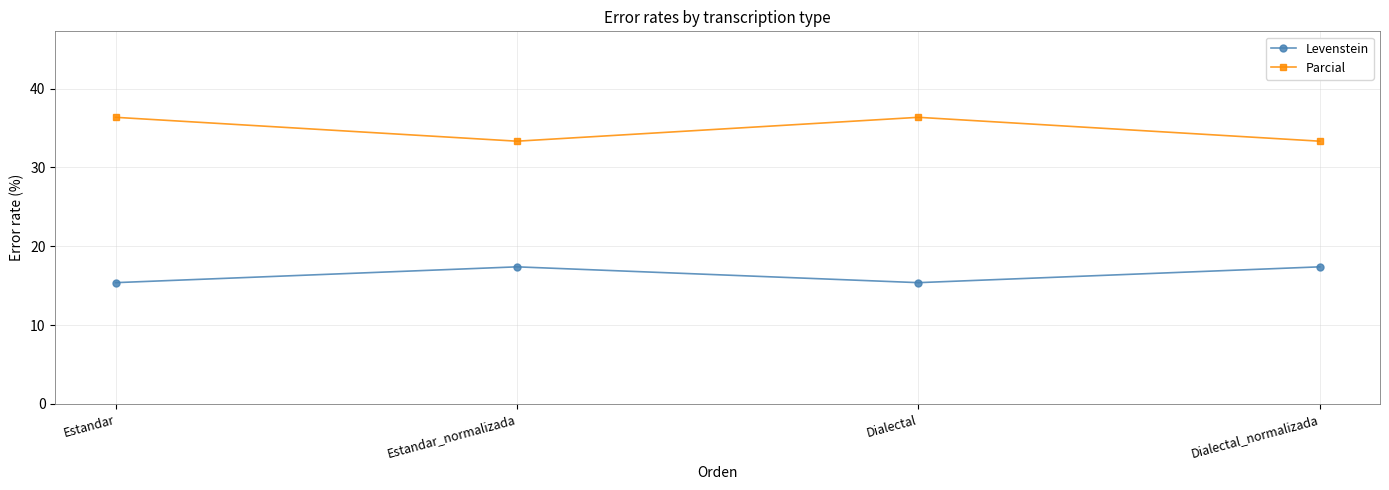

How many lines are shown in the chart?

2